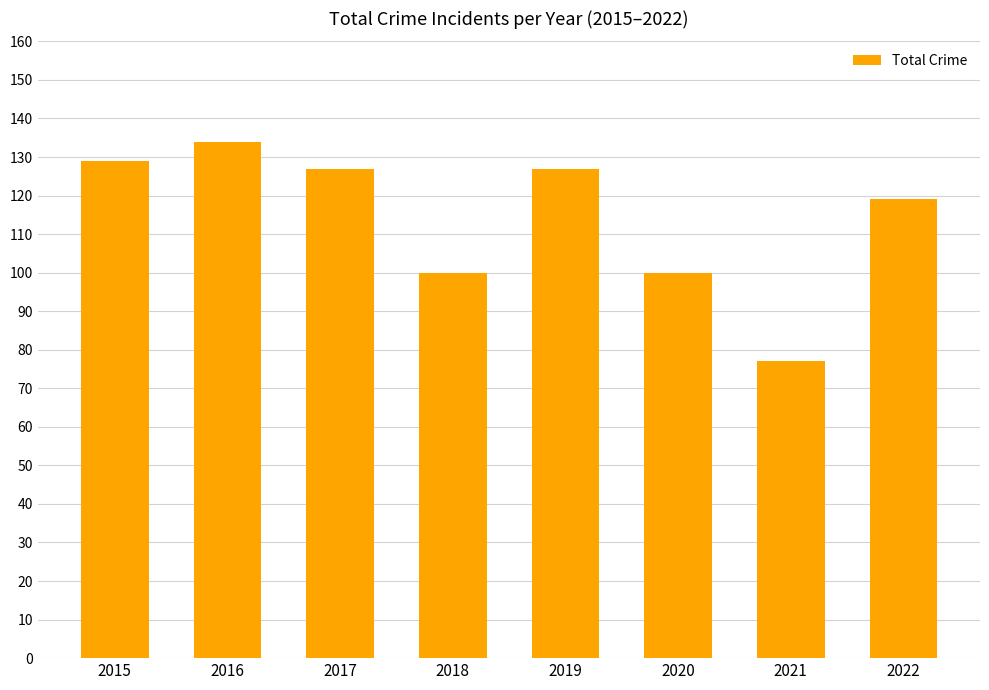

Where does the data first go above 127?

2015